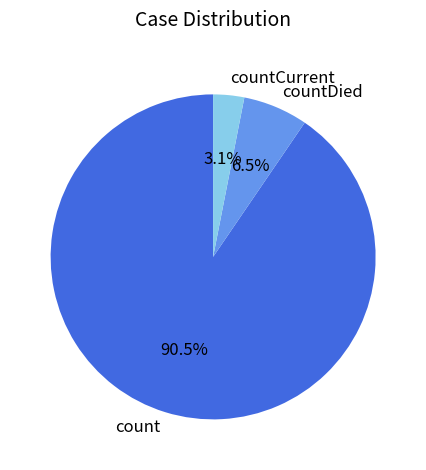

Is there any slice that represents more than half of the pie?

Yes